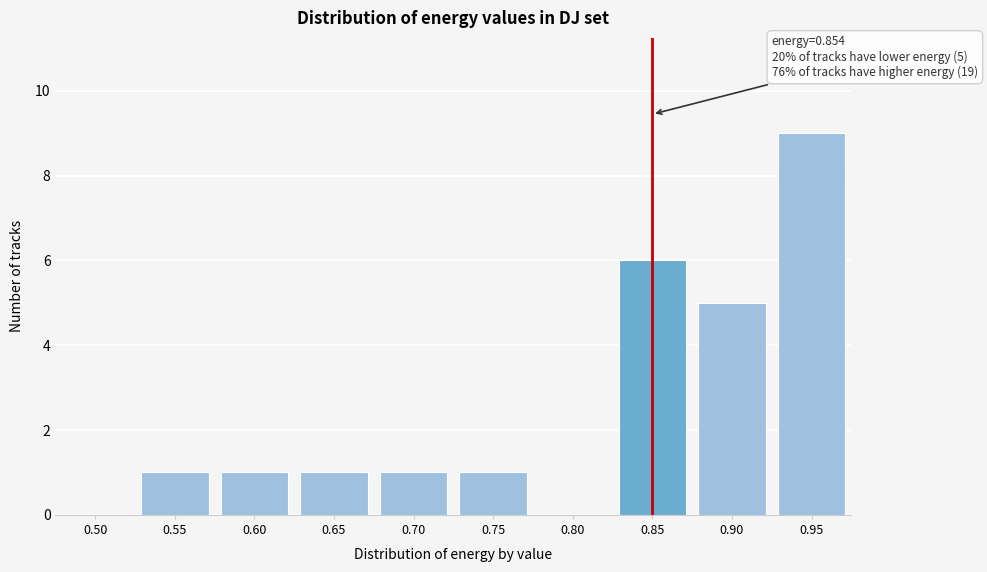

Reading right to left, what are all the values shown in this chart?

0.95=9	0.90=5	0.85=6	0.80=0	0.75=1	0.70=1	0.65=1	0.60=1	0.55=1	0.50=0